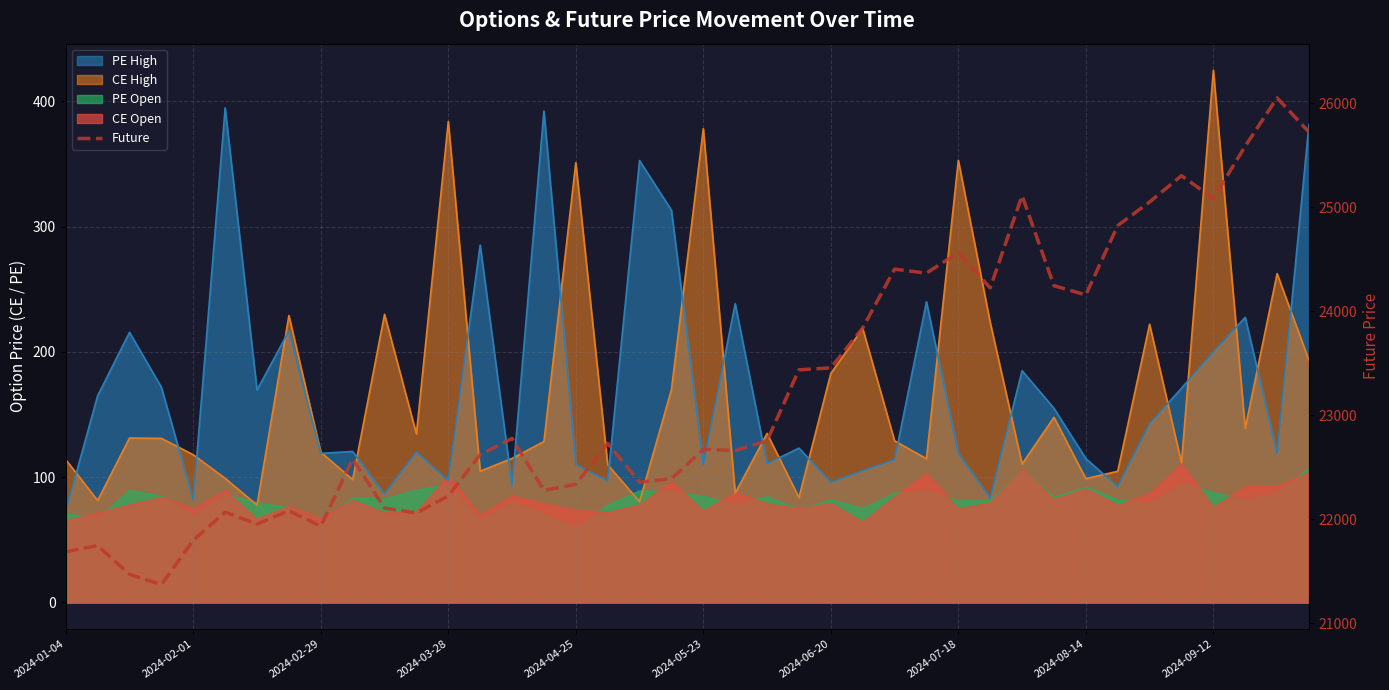

Between 2024-09-12 and 2024-01-04, which is larger?

2024-09-12